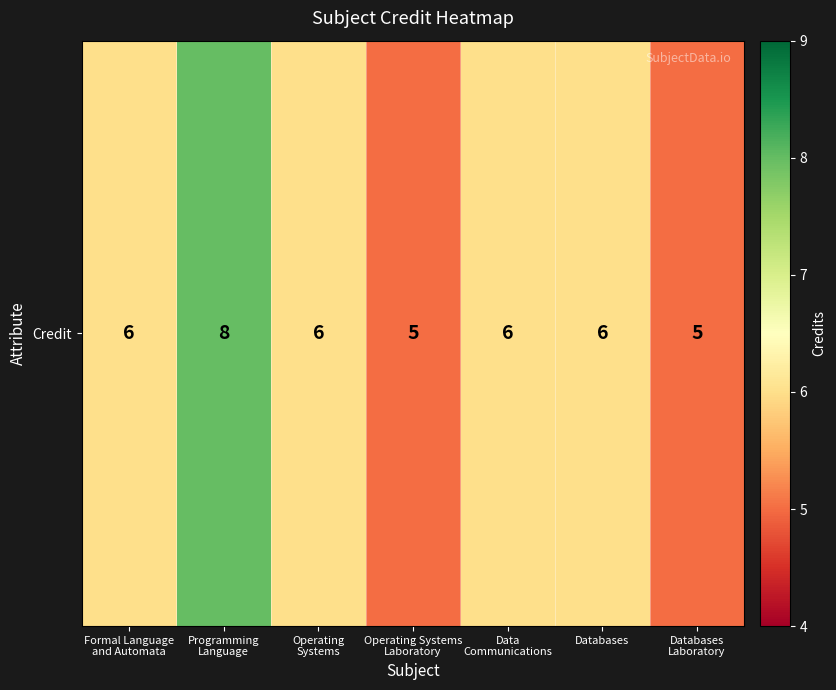

At which category does the chart reach its peak across all series?

Programming
Language